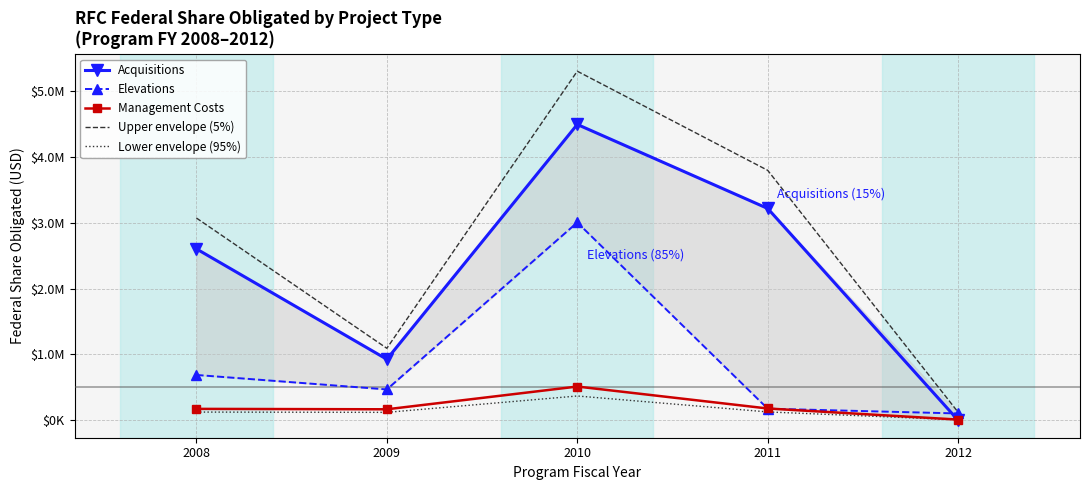

Which series has the largest total across all categories?

Upper envelope (5%)